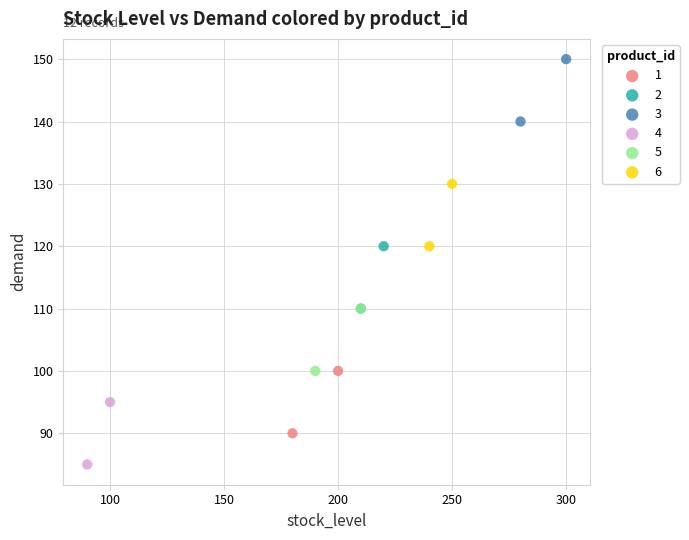

What are all the series names shown in the legend?

1, 2, 3, 4, 5, 6